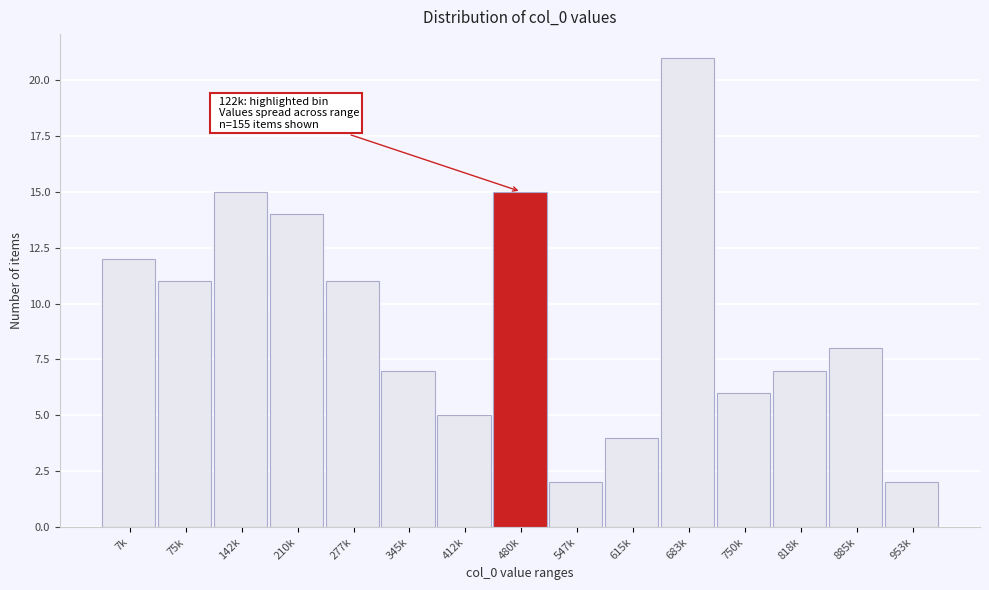

Reading right to left, extract all data points from this chart.

953k=2	885k=8	818k=7	750k=6	683k=21	615k=4	547k=2	480k=15	412k=5	345k=7	277k=11	210k=14	142k=15	75k=11	7k=12